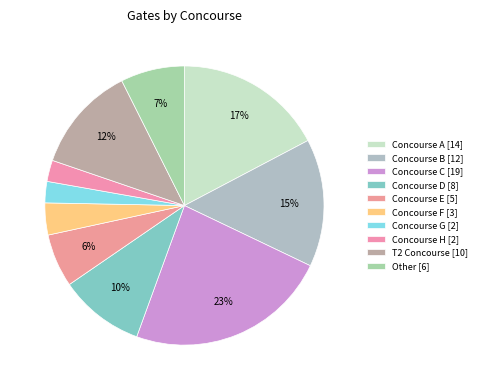

How many slices are in this pie chart?

10